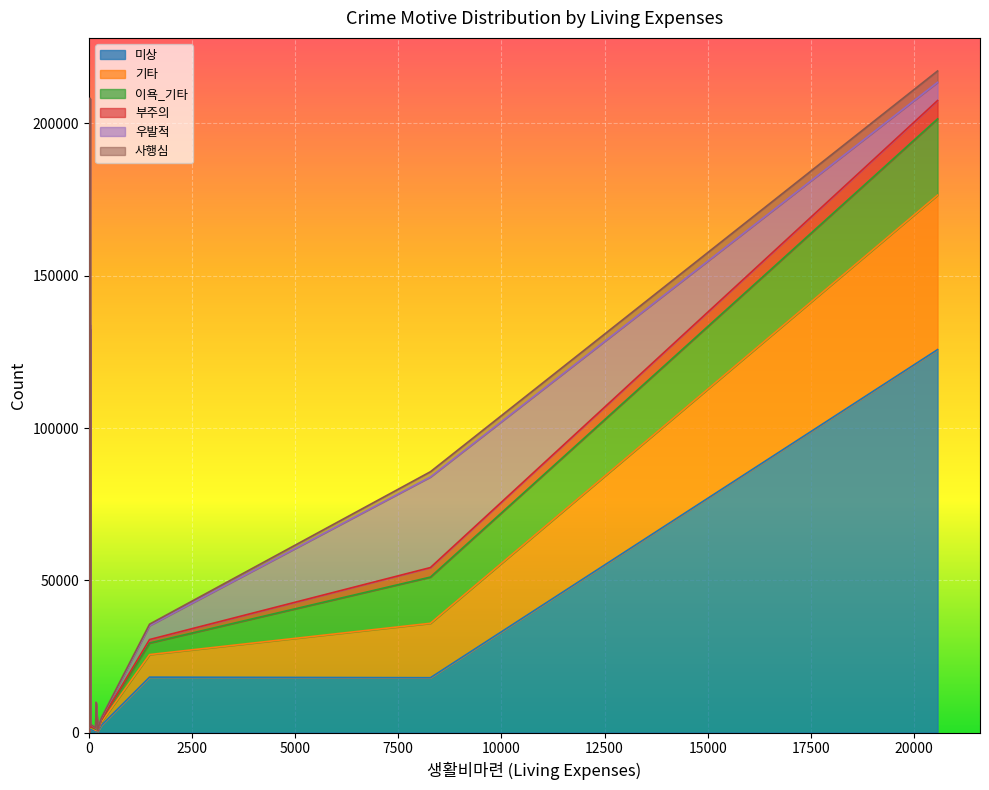

Which series has the largest total across all categories?

미상